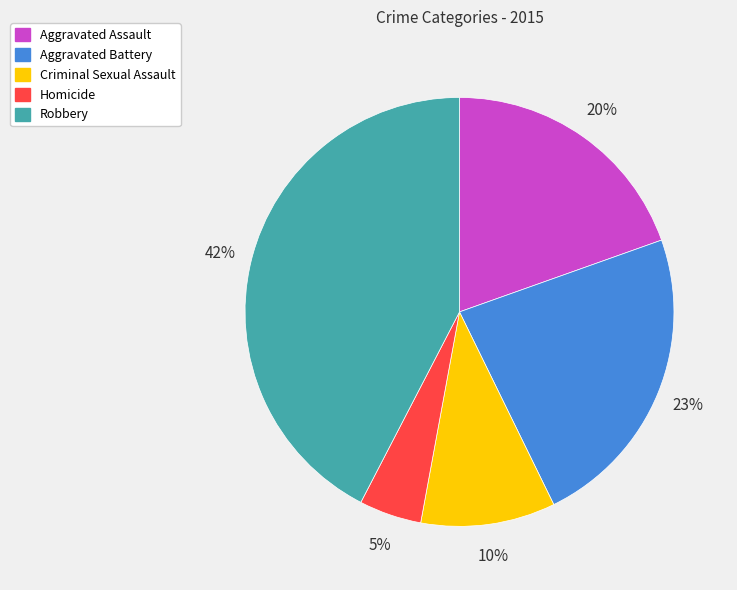

How many segments does this pie chart have?

5